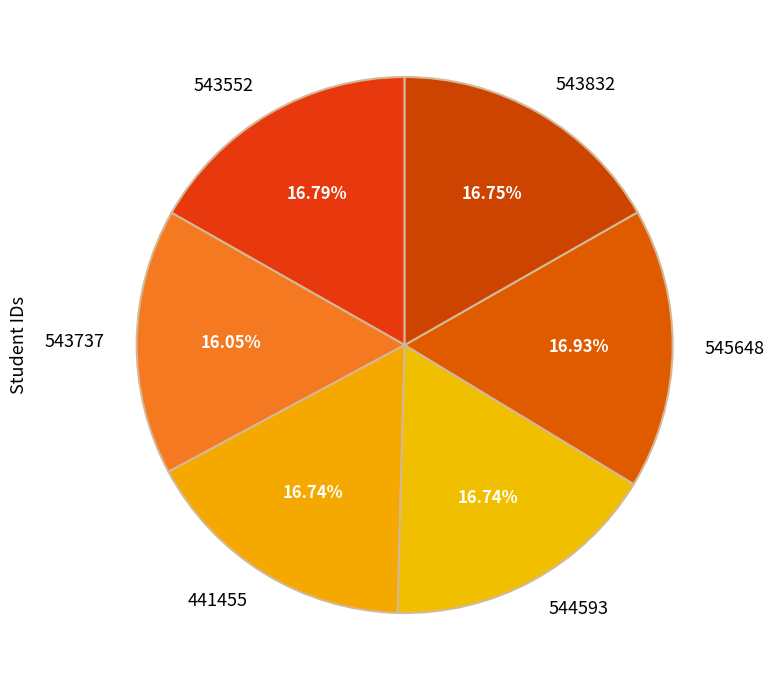

Is it true that 544593 is 17% of the pie?

True